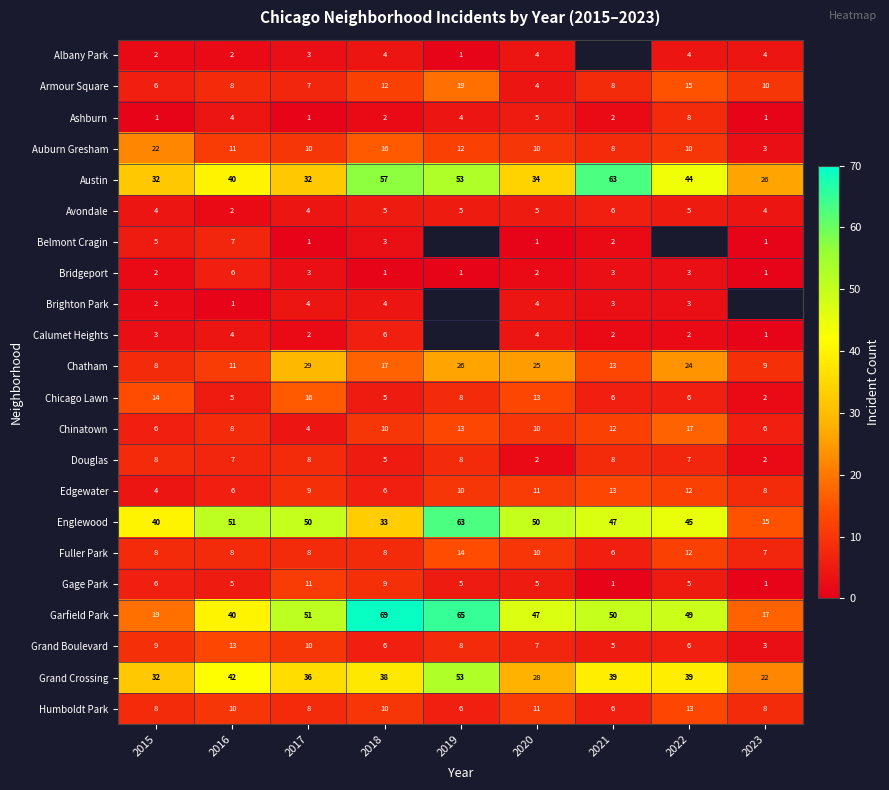

At which category is the sum across all series the highest?

2018